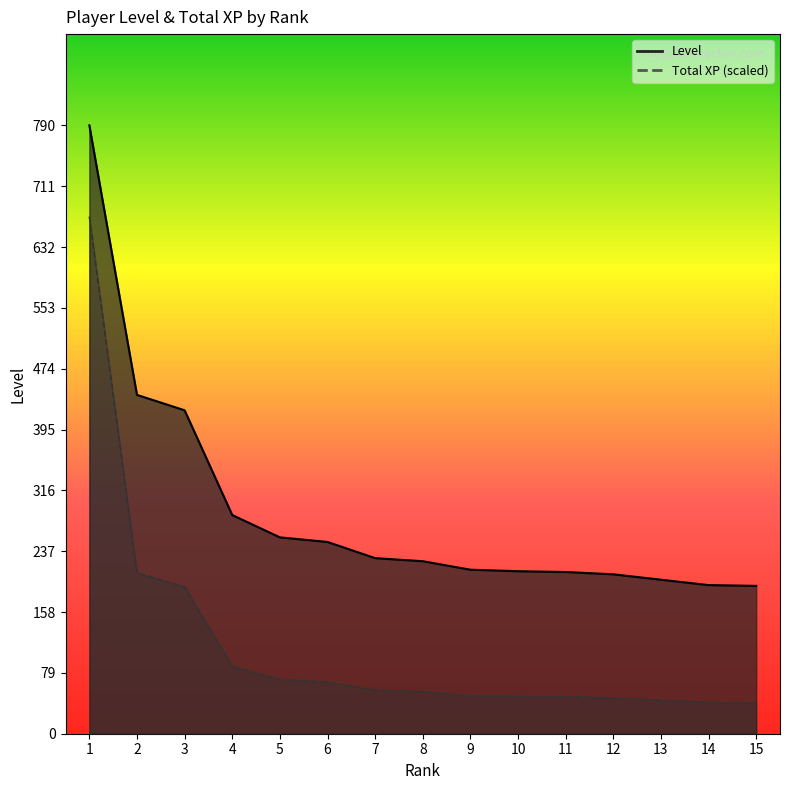

The value of Level at 5 is 165.5. True or false?

False